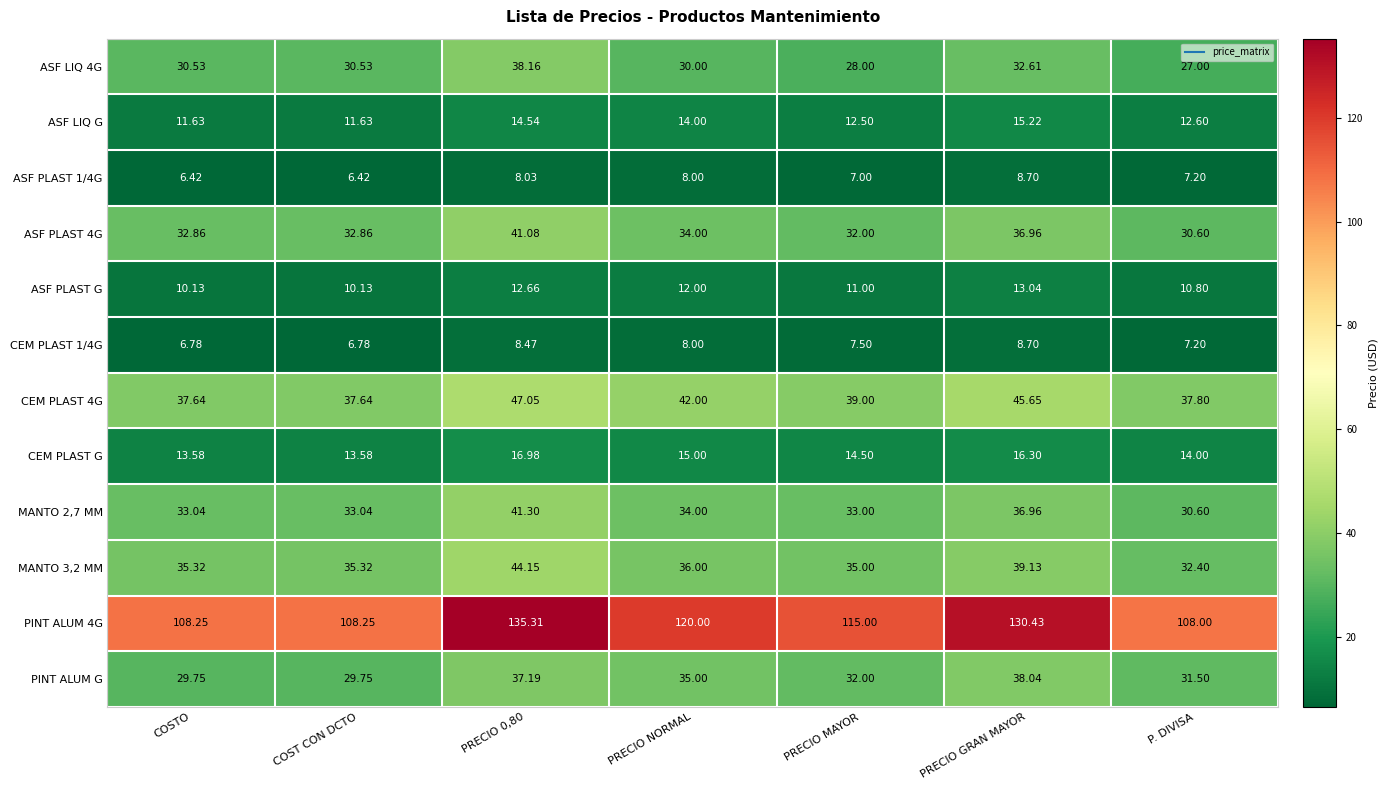

How many values in the ASF PLAST 1/4G series are below 7?

2